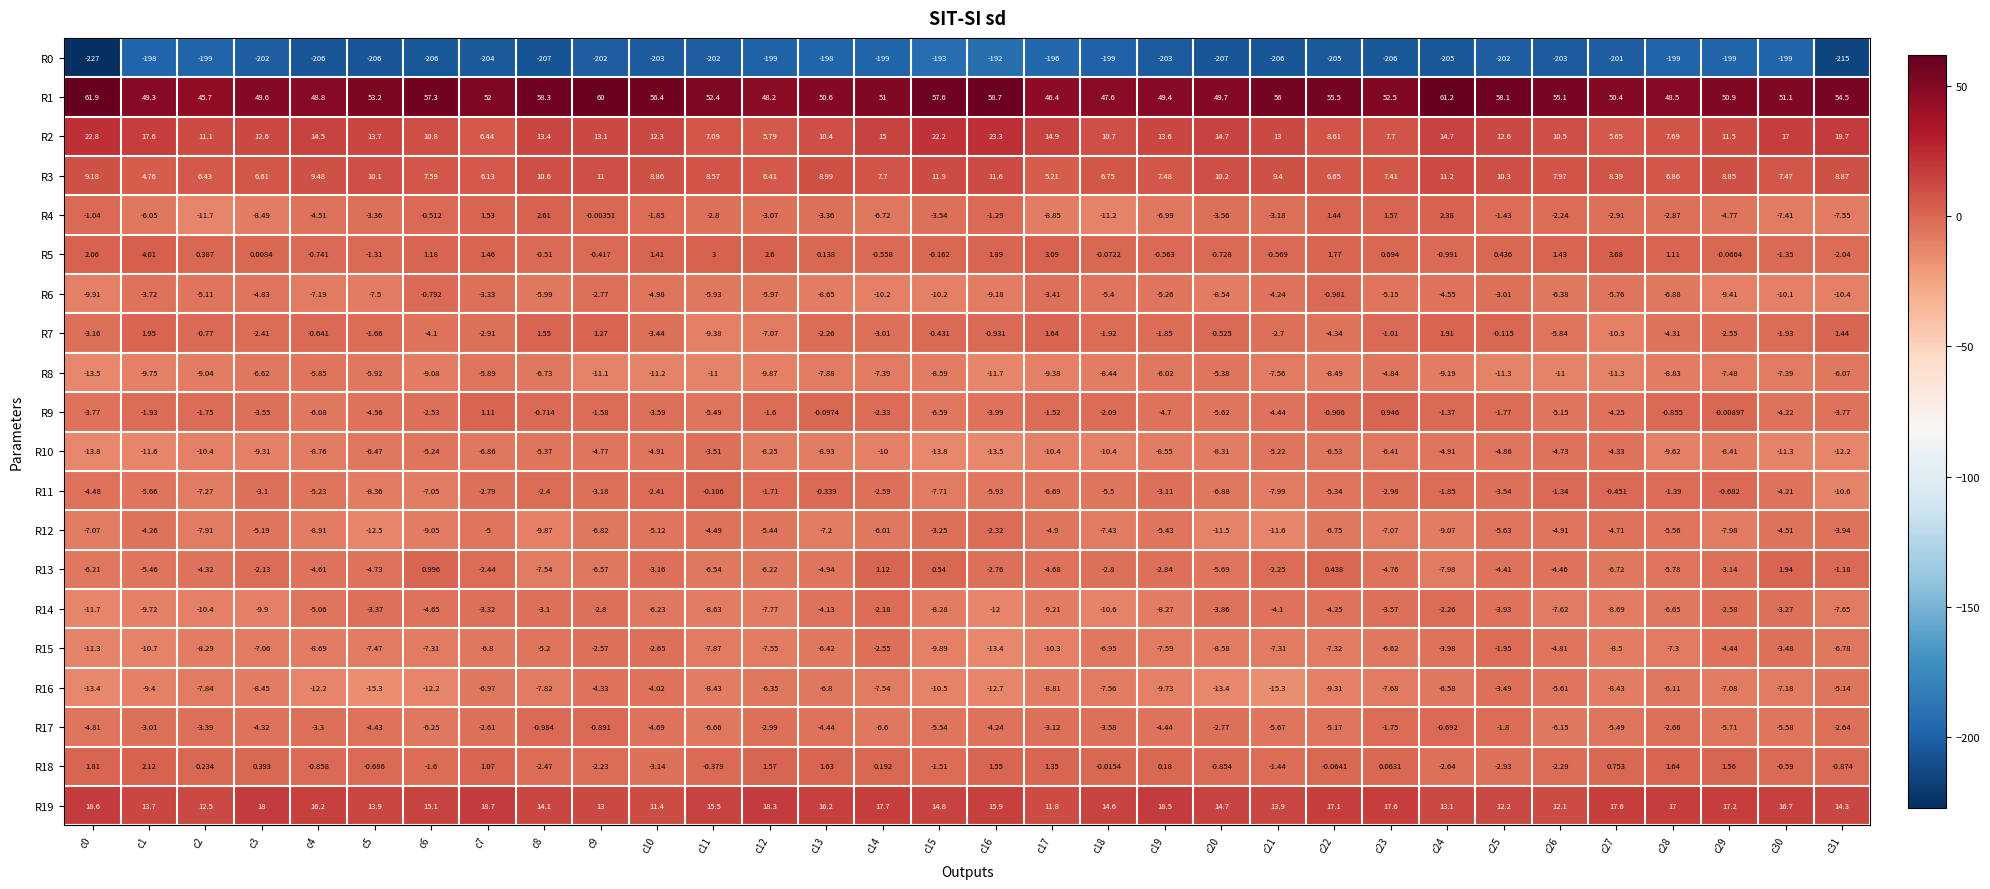

Is the value of R0 at c26 greater than the value of R1 at c17?

No